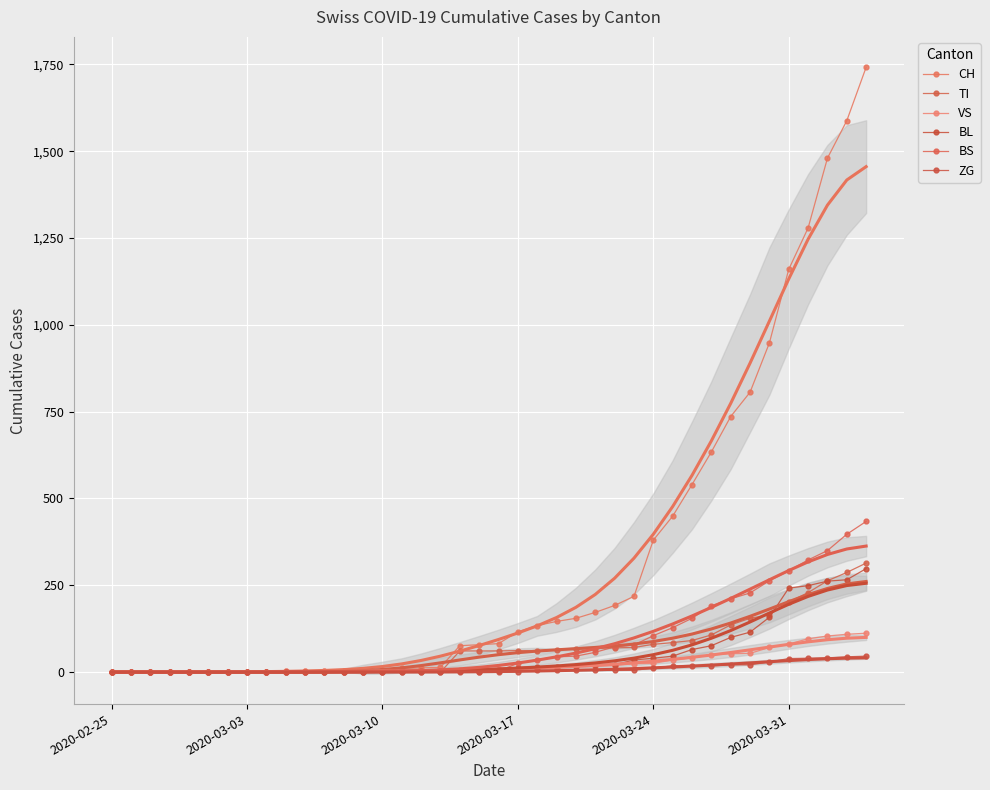

Which series has the largest range (max minus min)?

CH